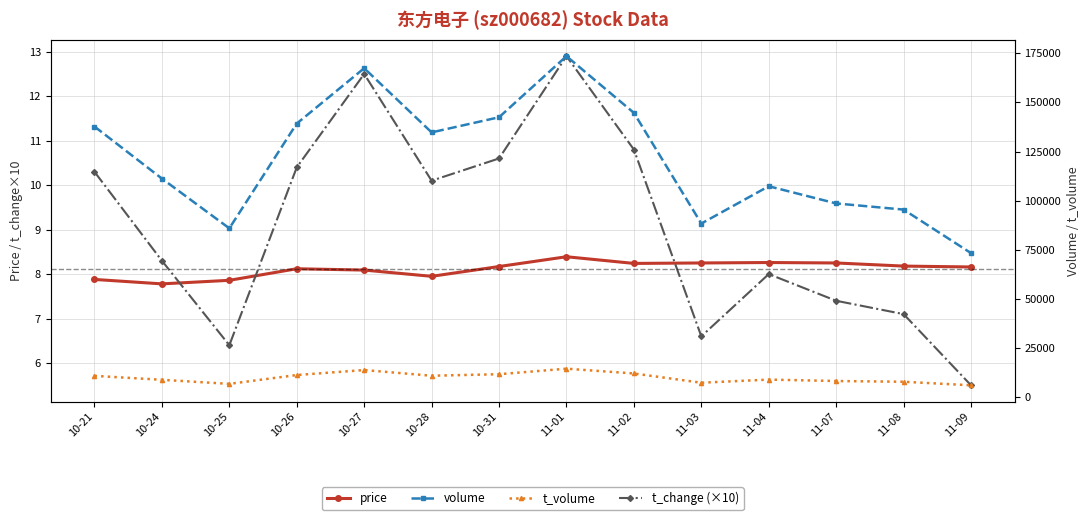

At which label does t_volume first exceed 10775?

10-26